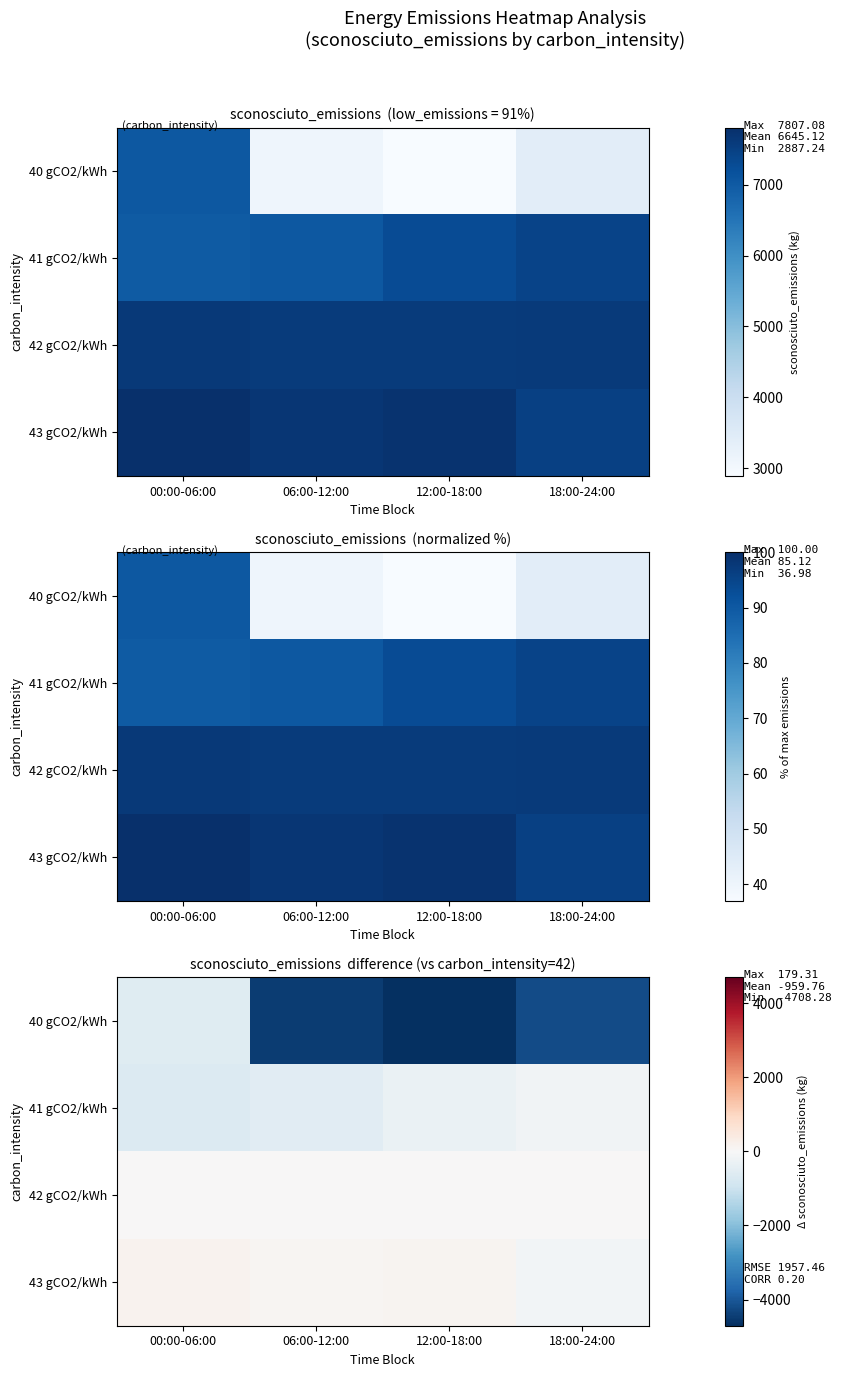

Count the number of data series in this chart.

4